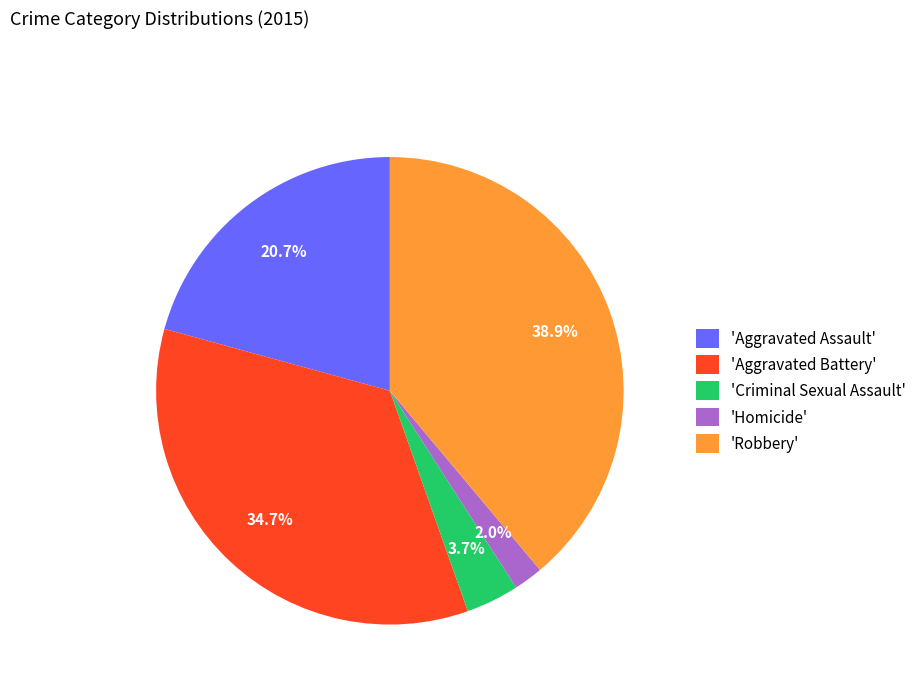

Between 'Aggravated Assault' and 'Homicide', which is larger?

'Aggravated Assault'